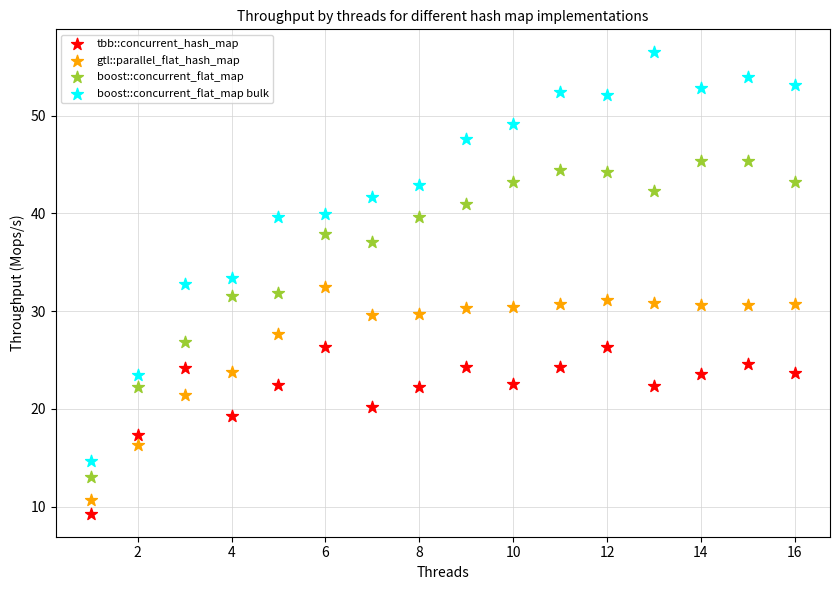

Which series contains the lowest Y value?

tbb::concurrent_hash_map